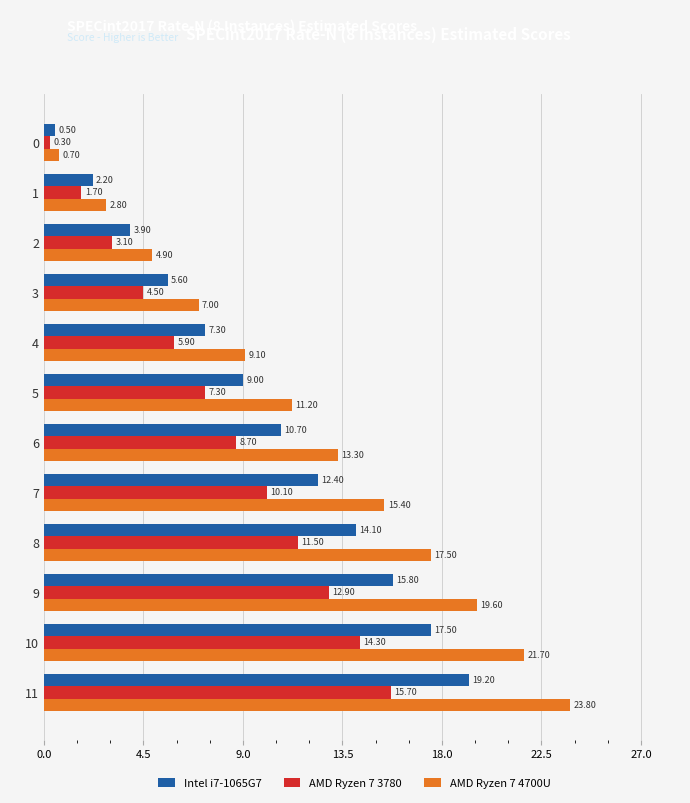

Which series has the widest spread of values?

AMD Ryzen 7 4700U